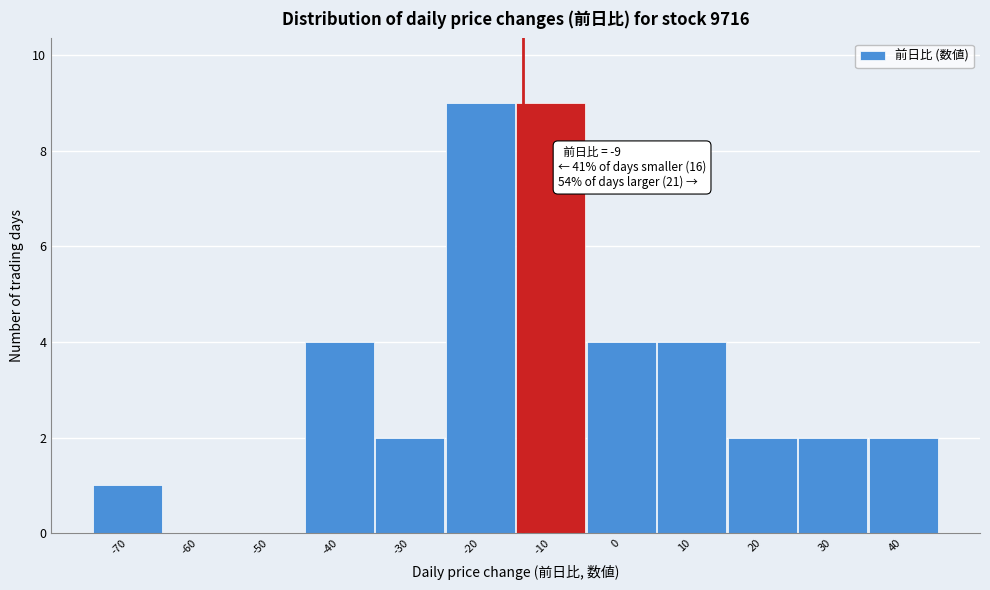

Reading left to right, transcribe all the data shown in this chart.

-70=1	-60=0	-50=0	-40=4	-30=2	-20=9	-10=9	0=4	10=4	20=2	30=2	40=2